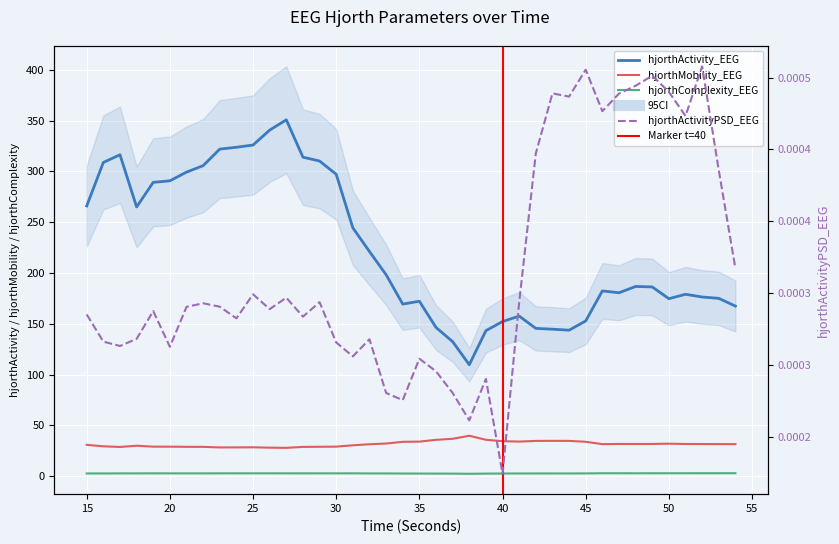

What is the spread (max minus min) of values at 39?

143.2